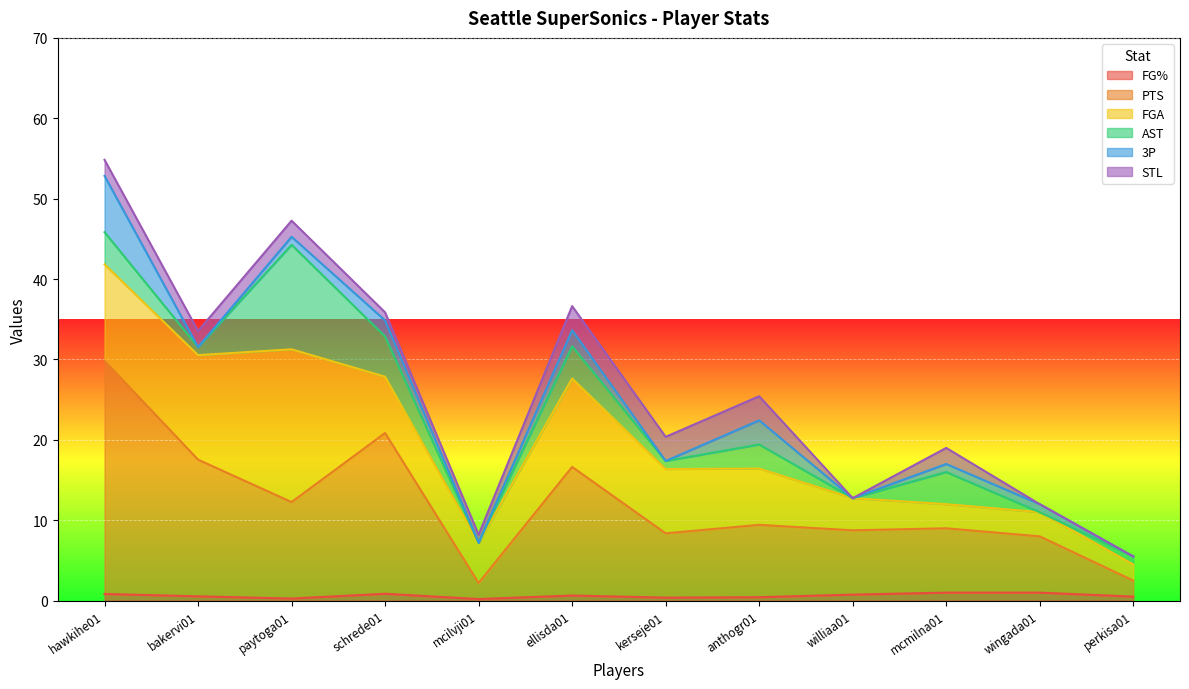

The FGA series shows 3.0 at mcmilna01. True or false?

True